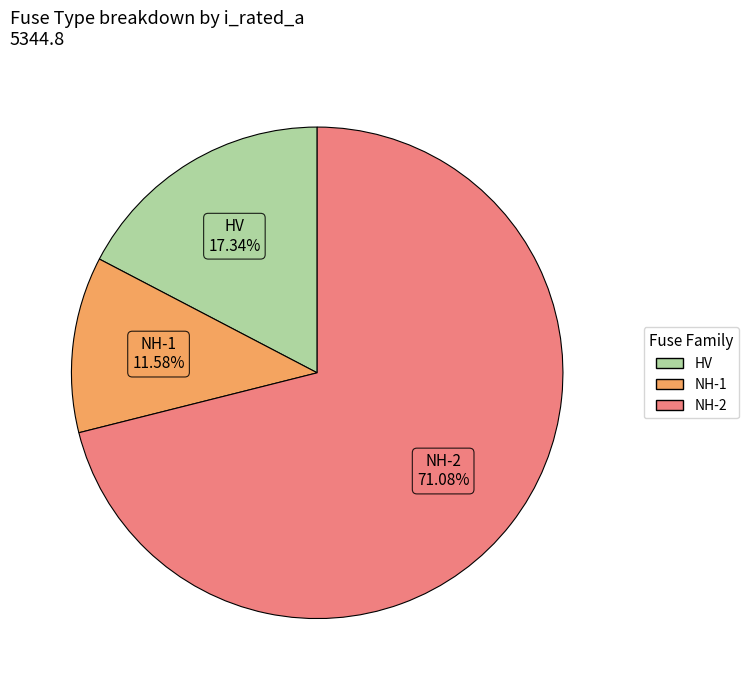

Is there a majority slice in this chart?

Yes